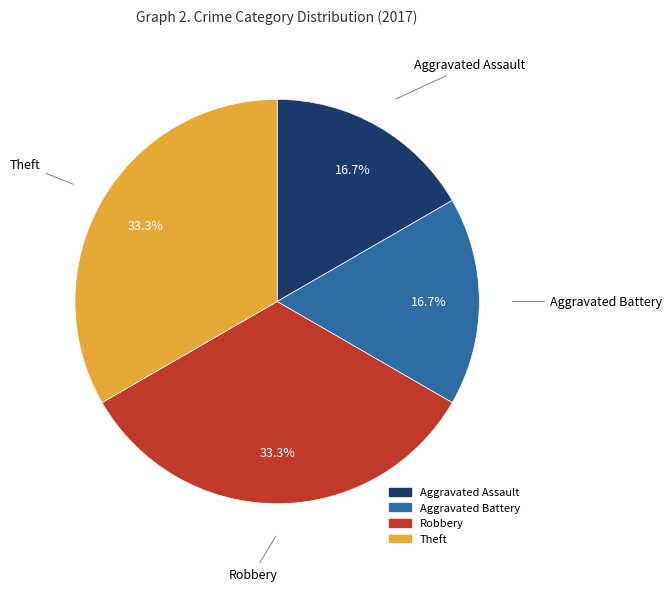

Is it true that Aggravated Assault is 10% of the pie?

False